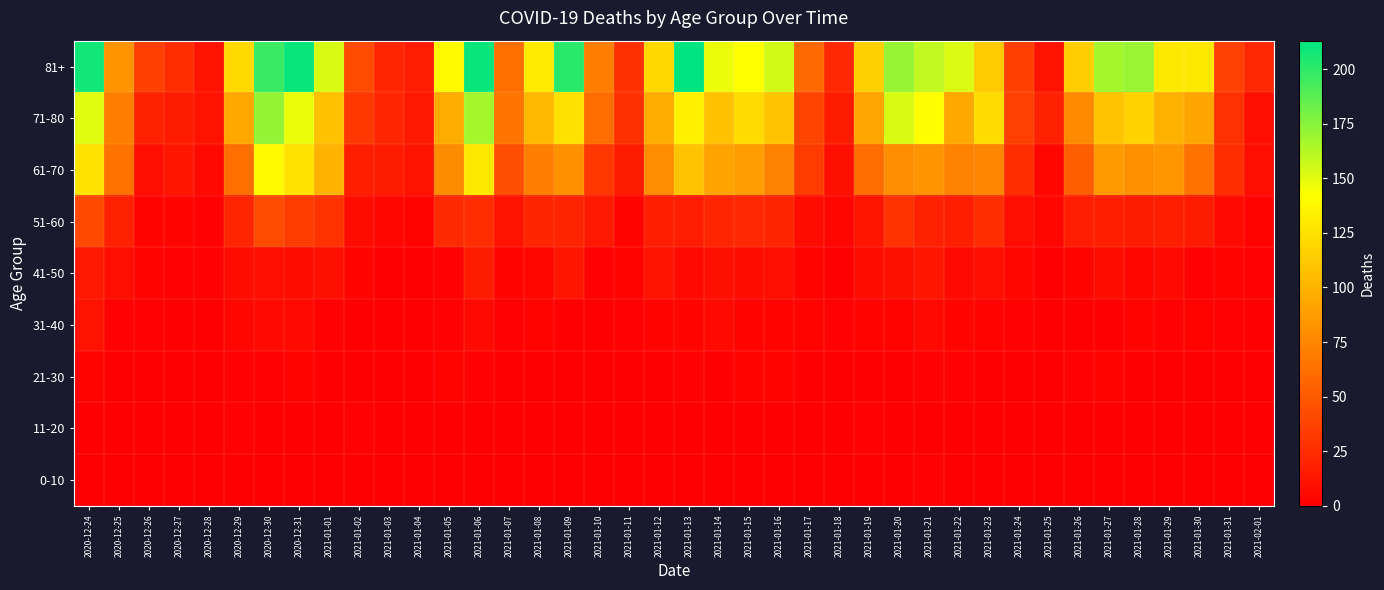

What is the difference between the highest and lowest values at 2021-01-05?

139